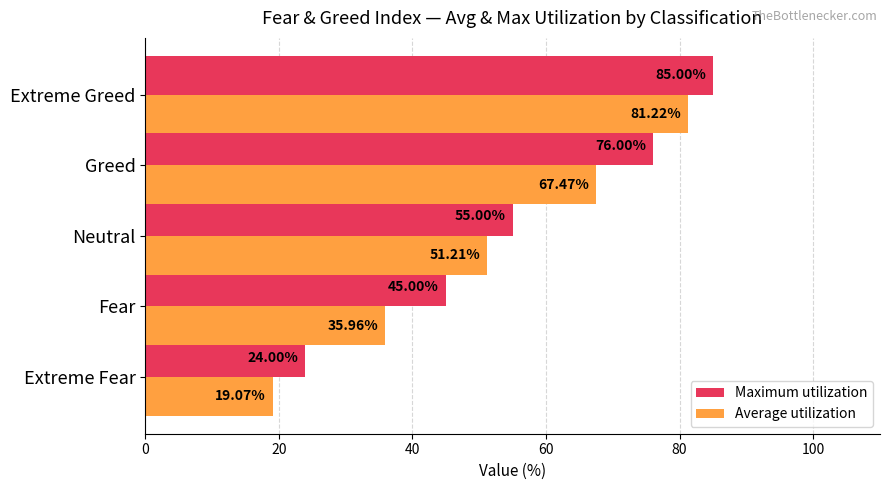

What are all the series names shown in the legend?

Maximum utilization, Average utilization